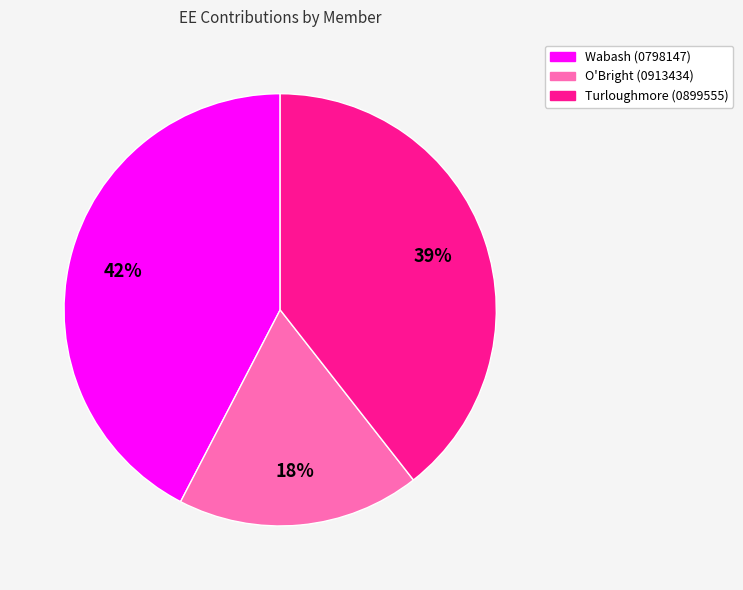

How many slices are in this pie chart?

3